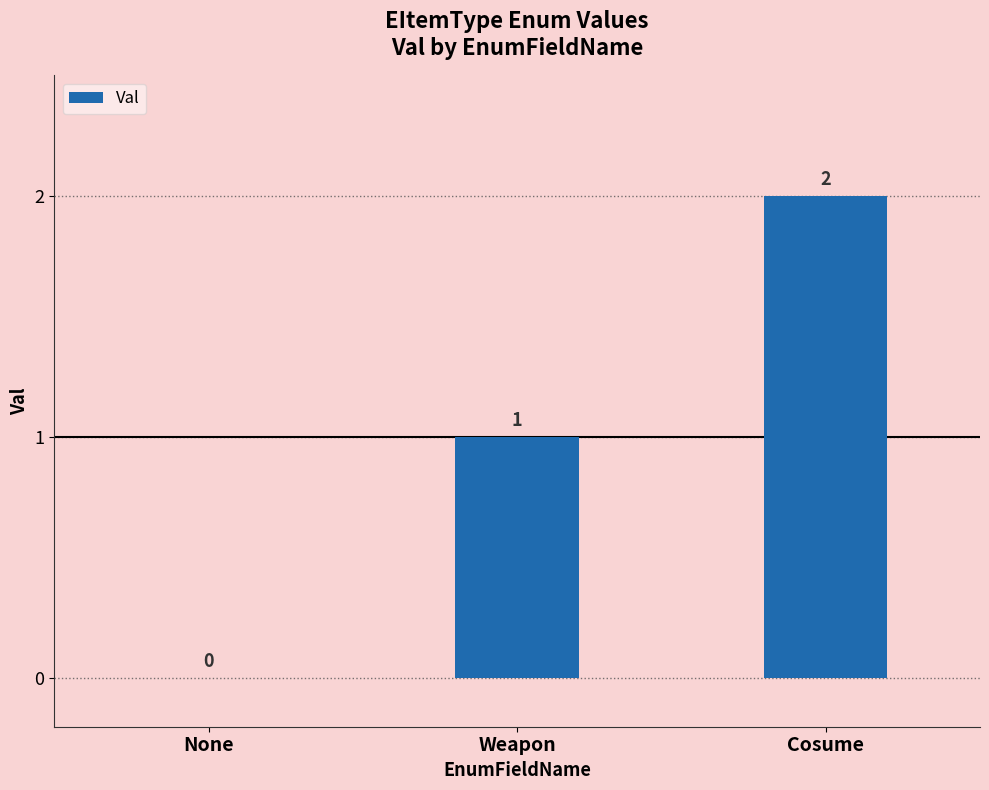

Reading right to left, list all the values displayed in this chart.

Cosume=2	Weapon=1	None=0